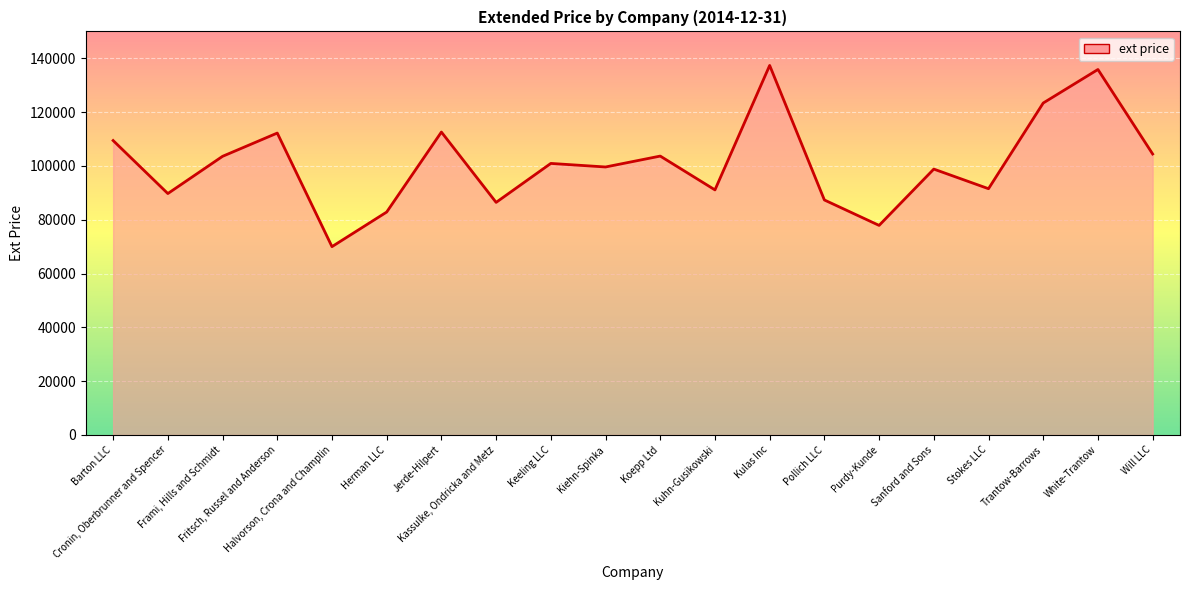

What is the sum of the values at Herman LLC and Keeling LLC?

183799.3